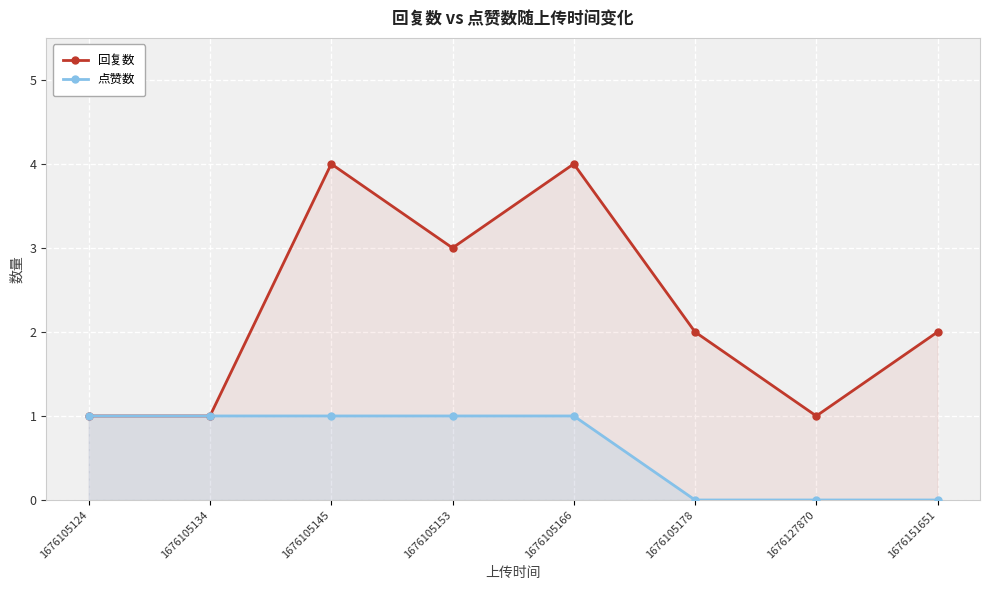

In 回复数, how many points are higher than both neighbors (excluding endpoints)?

2